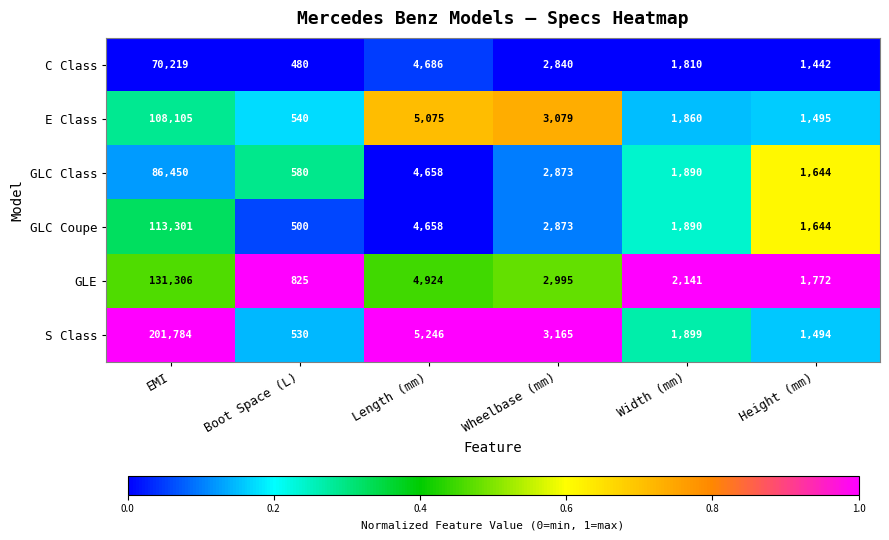

The value of E Class at EMI is 108105. True or false?

True